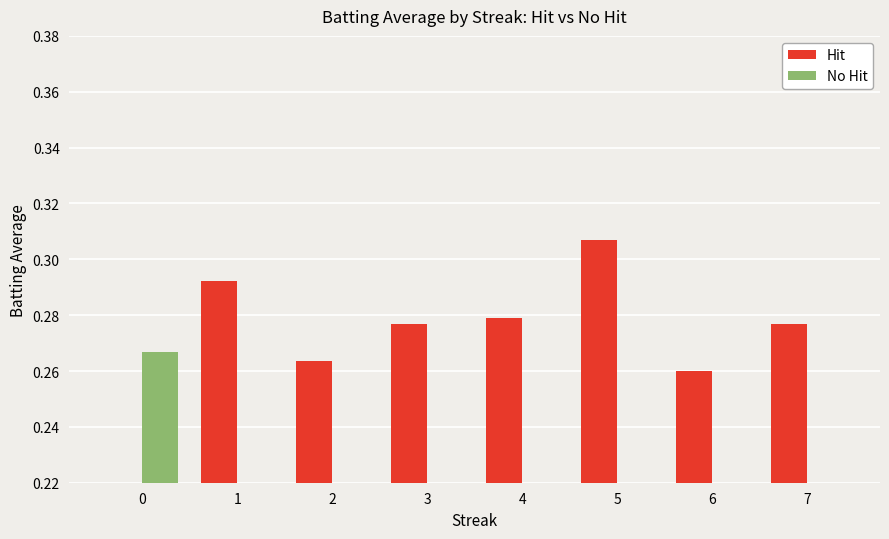

Reading left to right, list all the values displayed in this chart.

Hit: 0=0.0	1=0.3	2=0.3	3=0.3	4=0.3	5=0.3	6=0.3	7=0.3
No Hit: 0=0.3	1=0.0	2=0.0	3=0.0	4=0.0	5=0.0	6=0.0	7=0.0